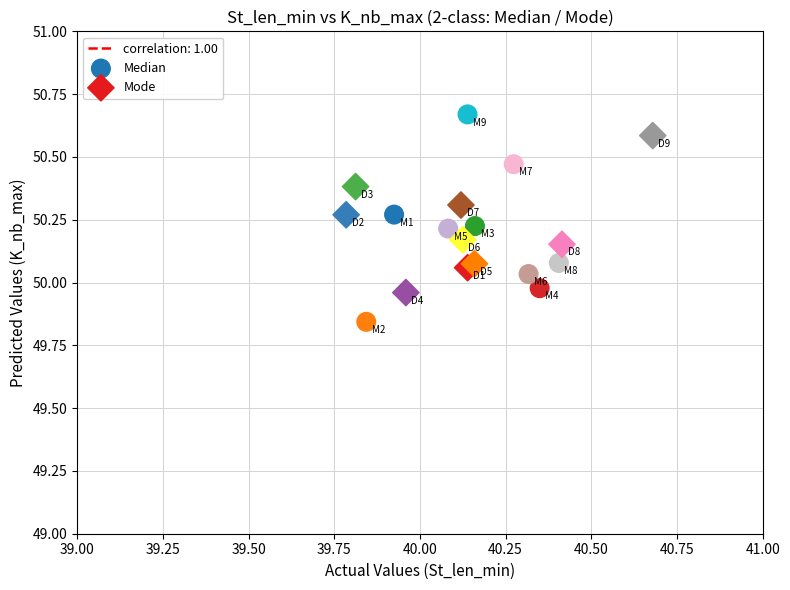

Which series contains the lowest Y value?

Median